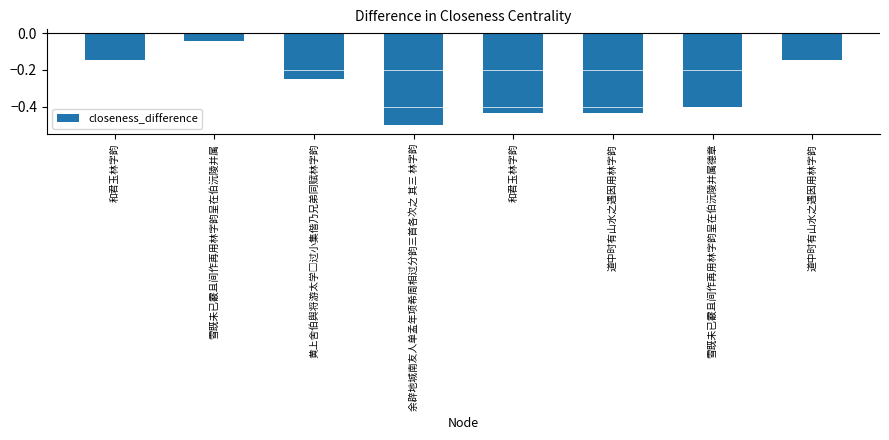

What is the smallest value displayed?

-0.5